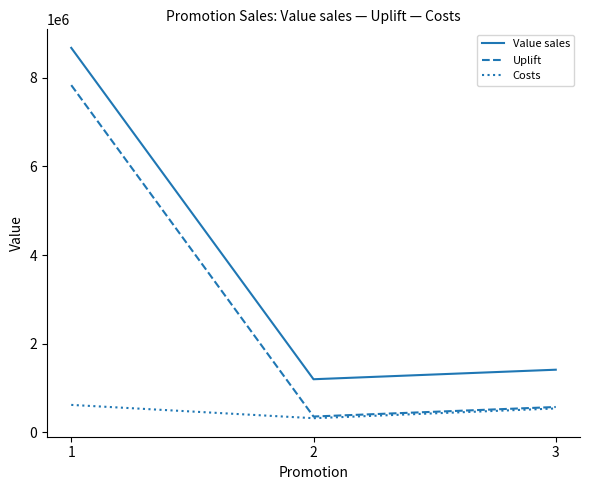

What is the sum of the Value sales values at 3 and 2?

2612354.0